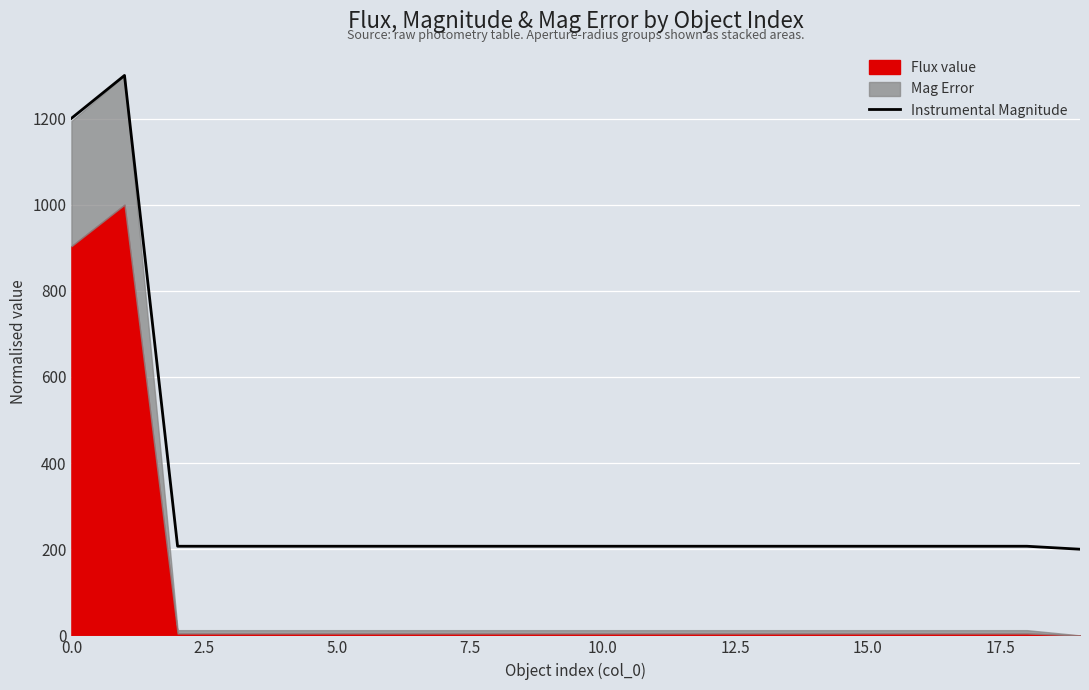

Count the number of values greater than 206.

19